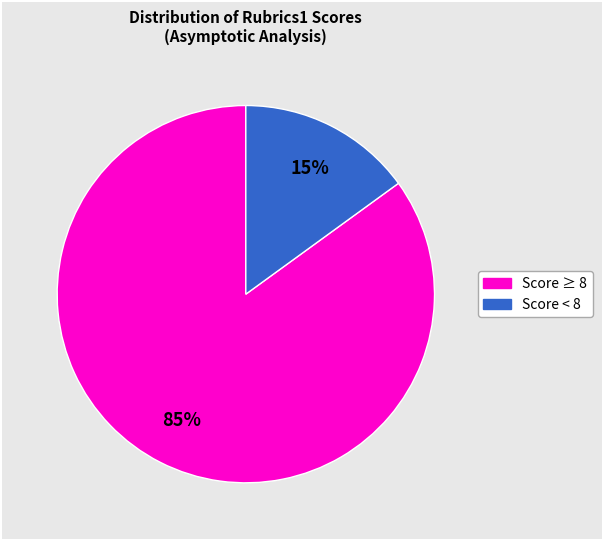

To the nearest percent, what is the average slice percentage?

50%